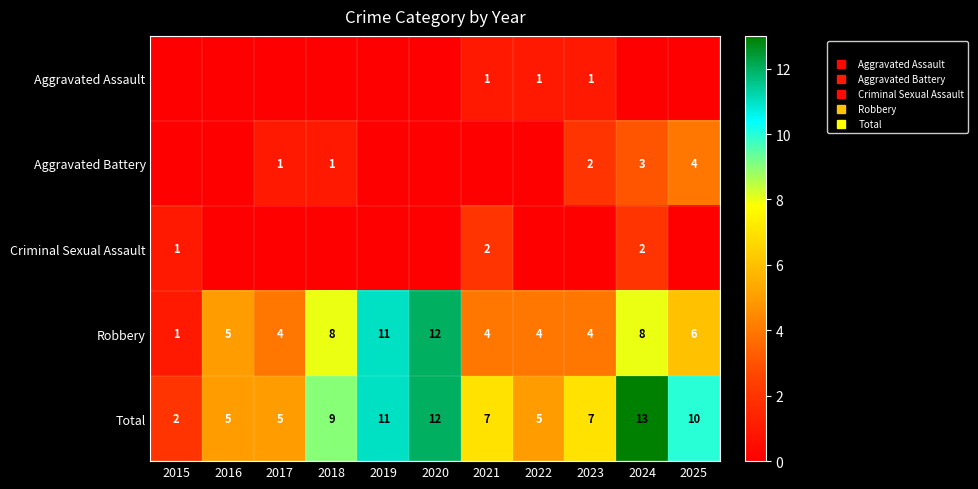

Between 2016 and 2019, which series saw the biggest shift?

Robbery